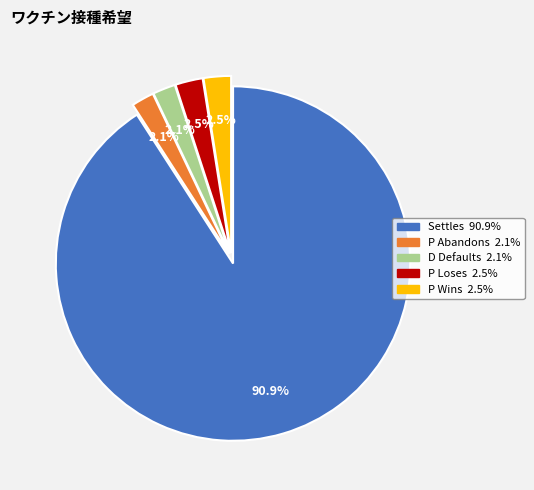

Which slice represents more than half of the pie?

Settles